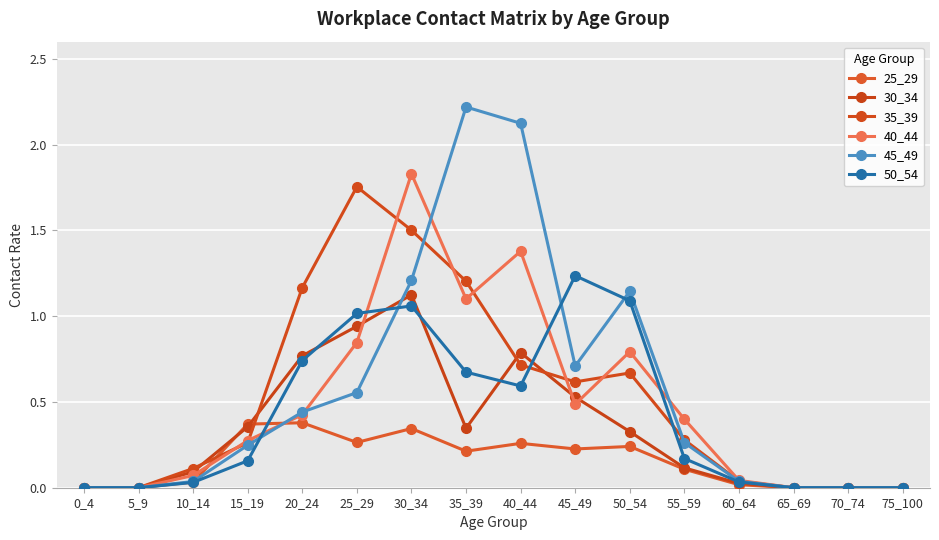

In 40_44, how many points are higher than both neighbors (excluding endpoints)?

3